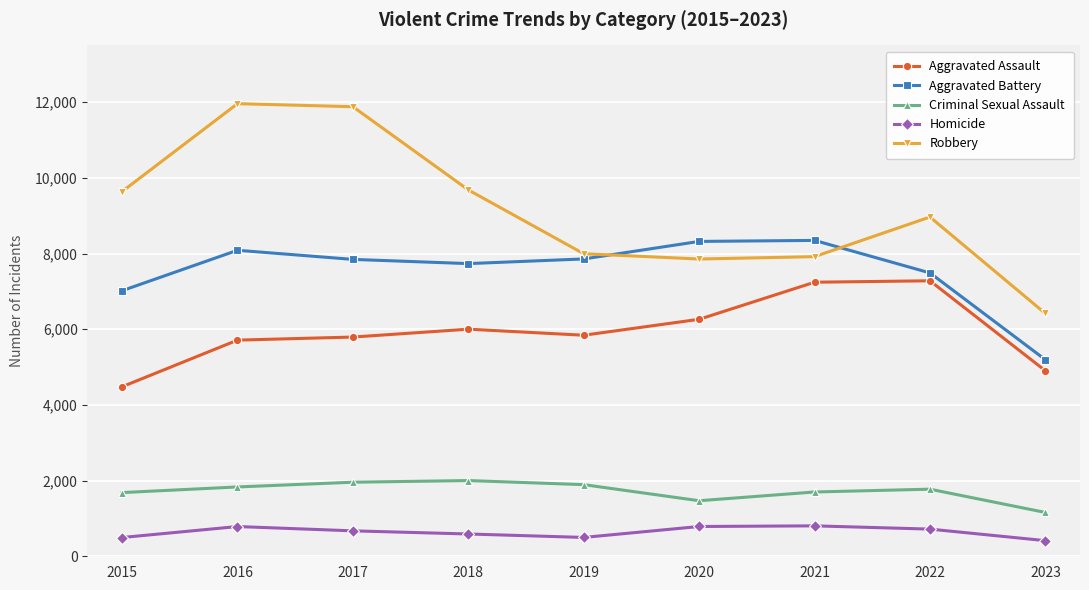

List the series in order of their peak value, lowest first.

Homicide, Criminal Sexual Assault, Aggravated Assault, Aggravated Battery, Robbery